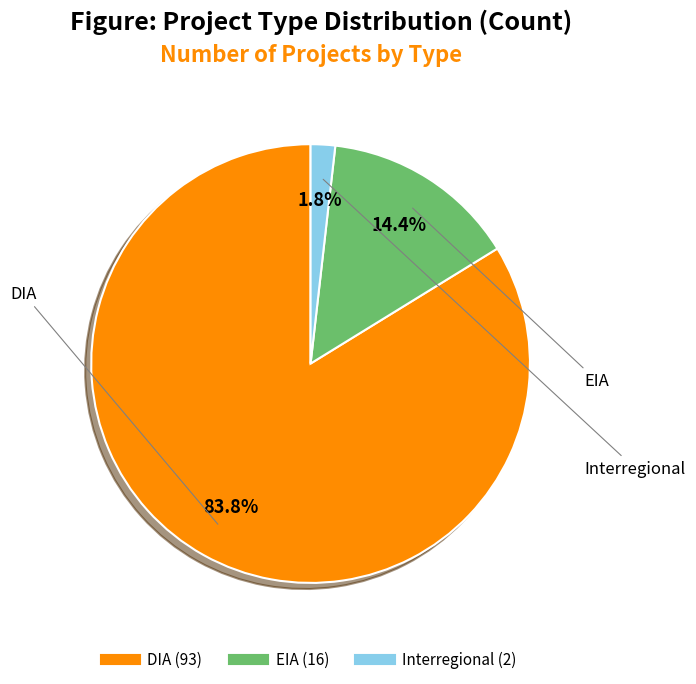

Rank the categories by value from lowest to highest.

Interregional, EIA, DIA